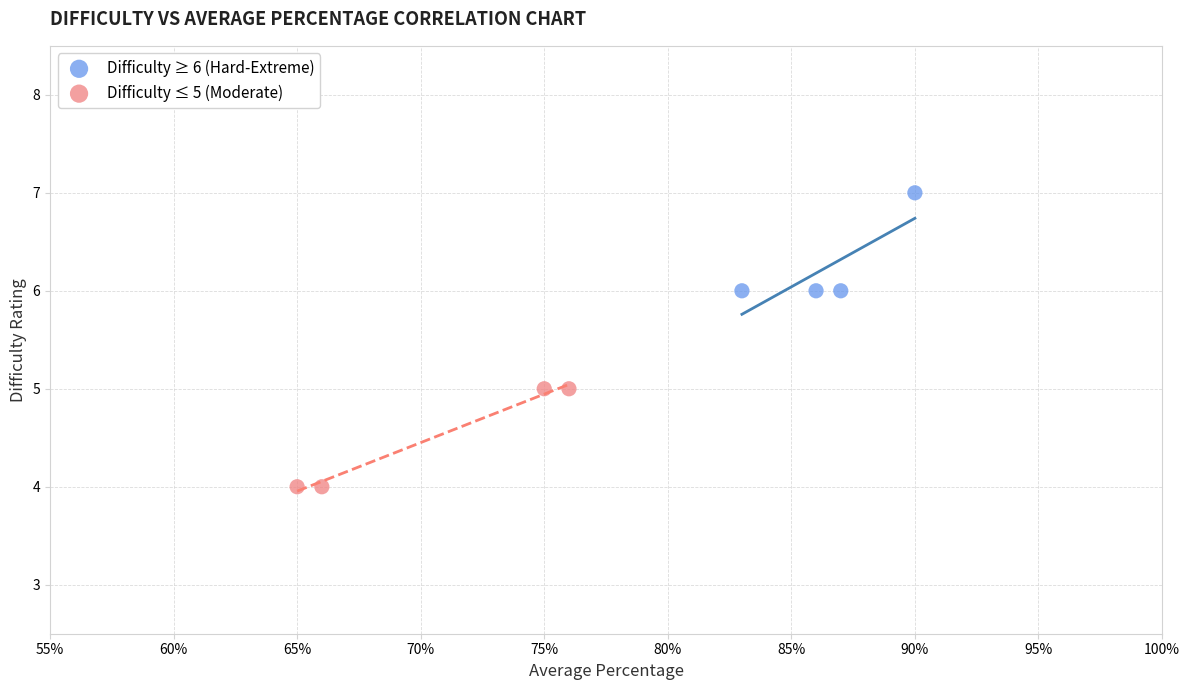

Which series contains the highest Y value?

Difficulty ≥ 6 (Hard-Extreme)